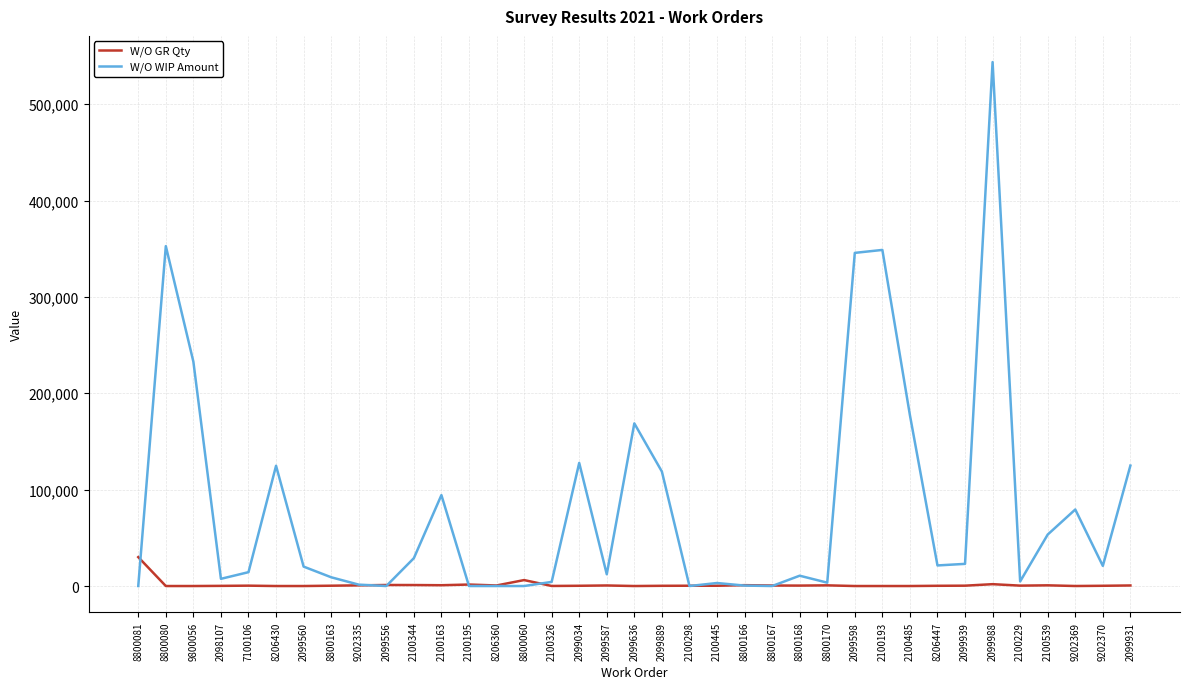

At which category is the sum across all series the highest?

2099988